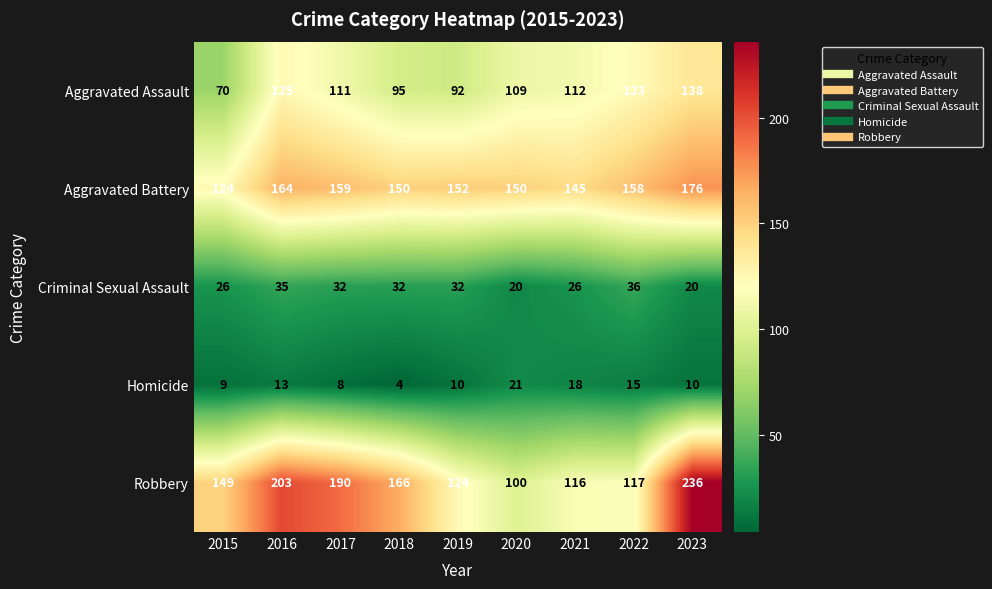

What is the difference between the highest and lowest values at 2023?

226